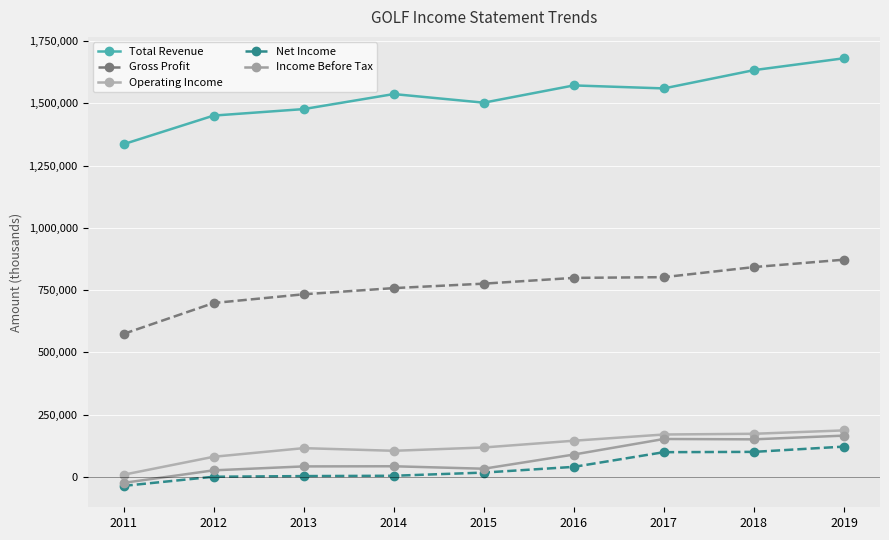

What is the difference between the Gross Profit values at 2019 and 2011?

298300